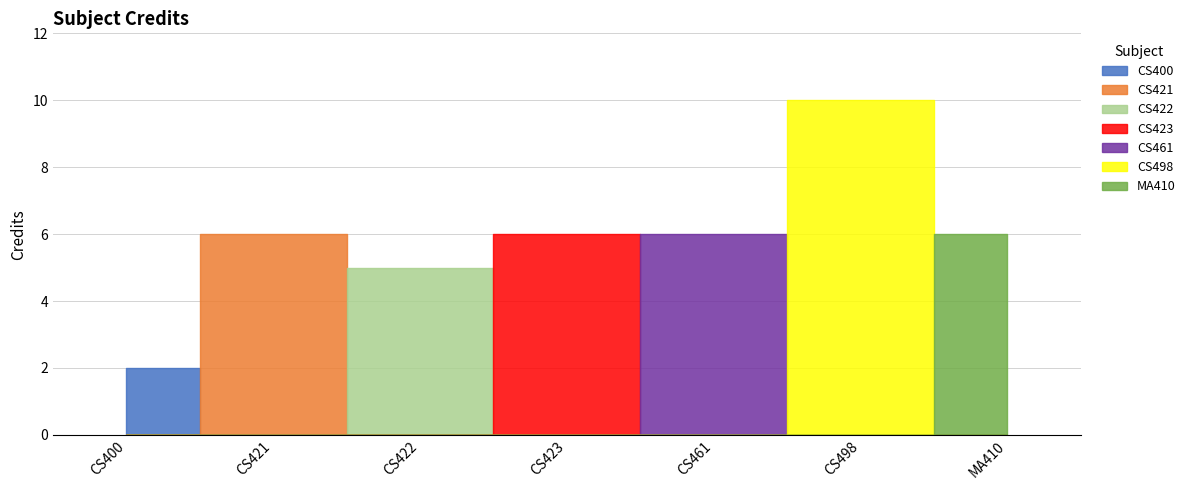

What value does the data have at CS498?

10